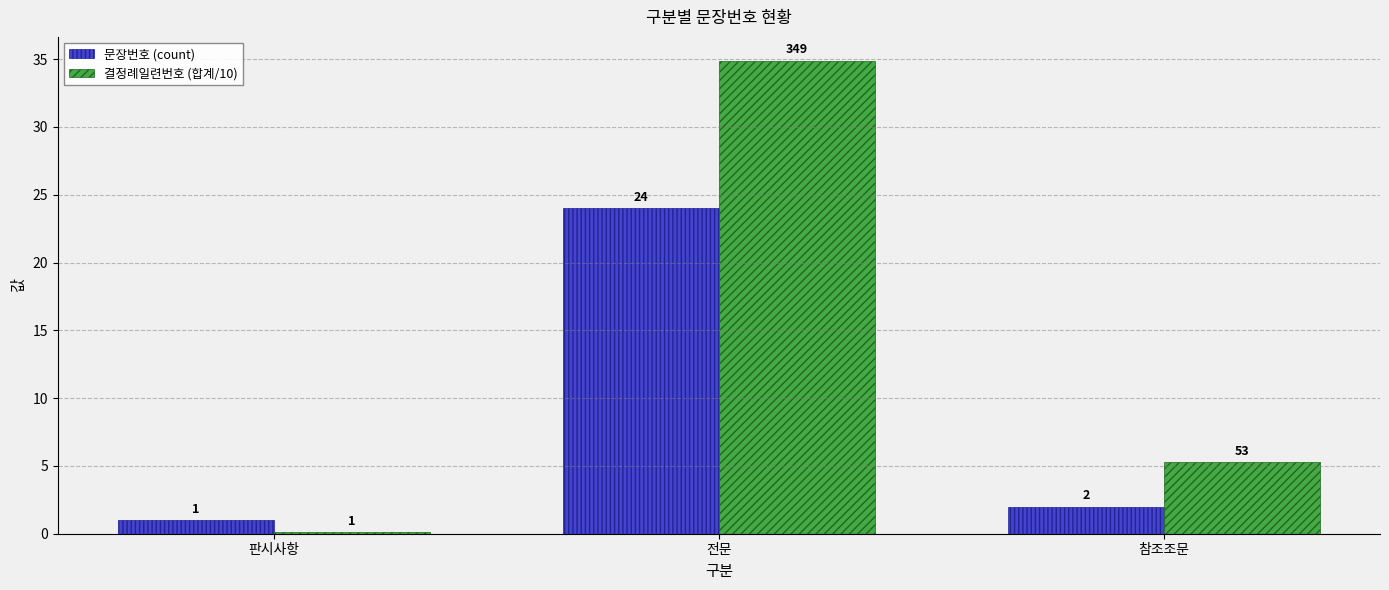

Which series changed the most between 판시사항 and 참조조문?

결정례일련번호 (합계/10)